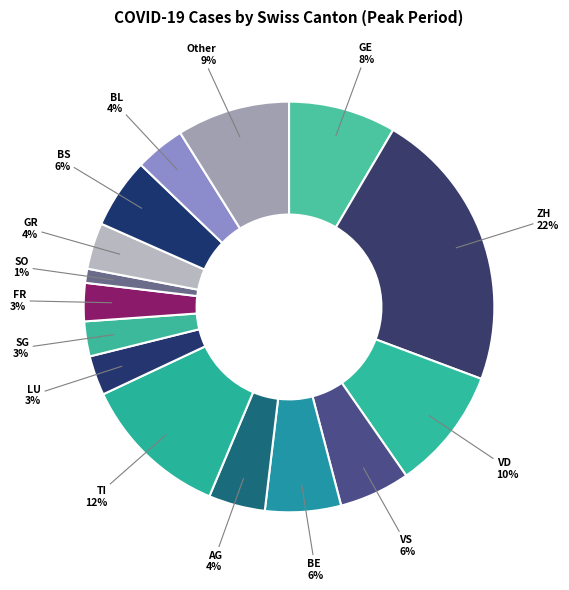

To the nearest percent, what percentage of the pie is GR?

4%